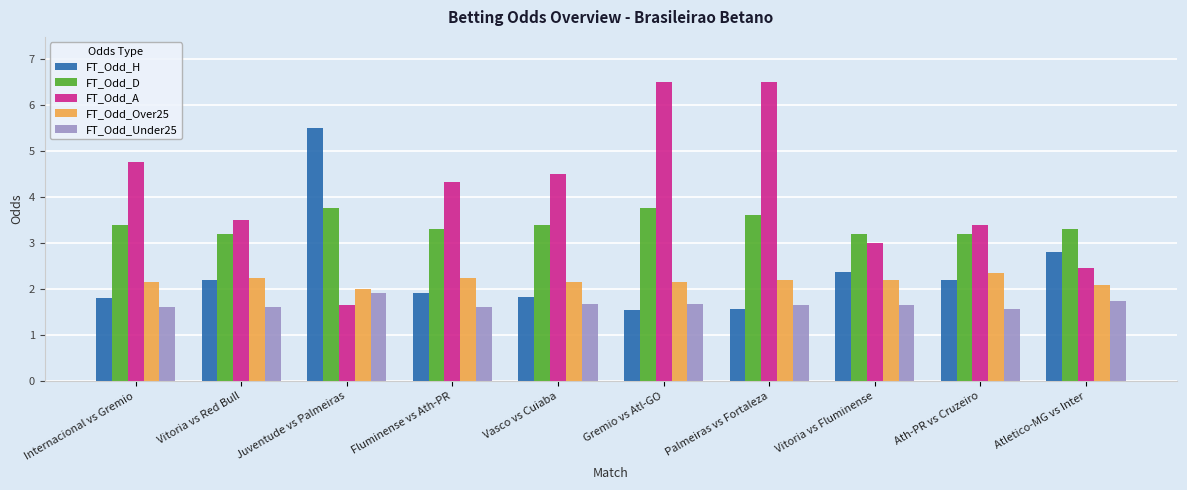

Rank the series by their maximum value, from lowest to highest.

FT_Odd_Under25, FT_Odd_Over25, FT_Odd_D, FT_Odd_H, FT_Odd_A